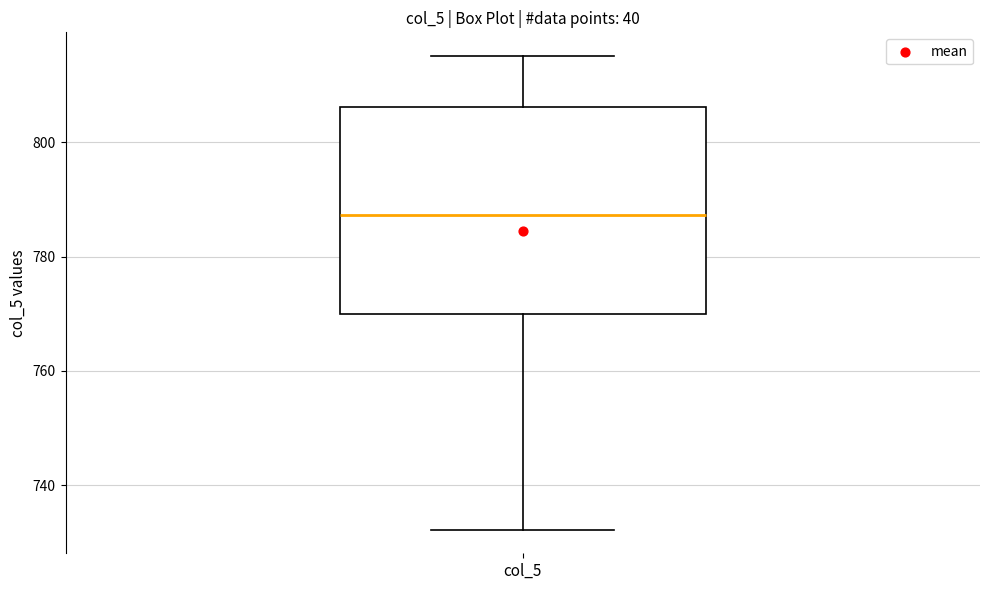

Where does the median line of the box for col_5 sit on the y-axis? The values are not printed on the chart, so give them approximately, as read against the axis.

788